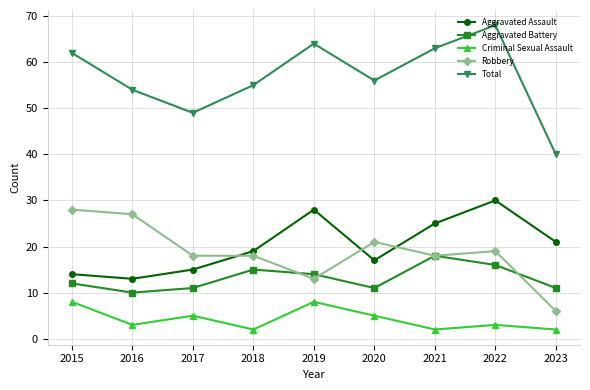

Reading left to right, list all the values displayed in this chart.

Aggravated Assault: 2015=14	2016=13	2017=15	2018=19	2019=28	2020=17	2021=25	2022=30	2023=21
Aggravated Battery: 2015=12	2016=10	2017=11	2018=15	2019=14	2020=11	2021=18	2022=16	2023=11
Criminal Sexual Assault: 2015=8	2016=3	2017=5	2018=2	2019=8	2020=5	2021=2	2022=3	2023=2
Robbery: 2015=28	2016=27	2017=18	2018=18	2019=13	2020=21	2021=18	2022=19	2023=6
Total: 2015=62	2016=54	2017=49	2018=55	2019=64	2020=56	2021=63	2022=68	2023=40